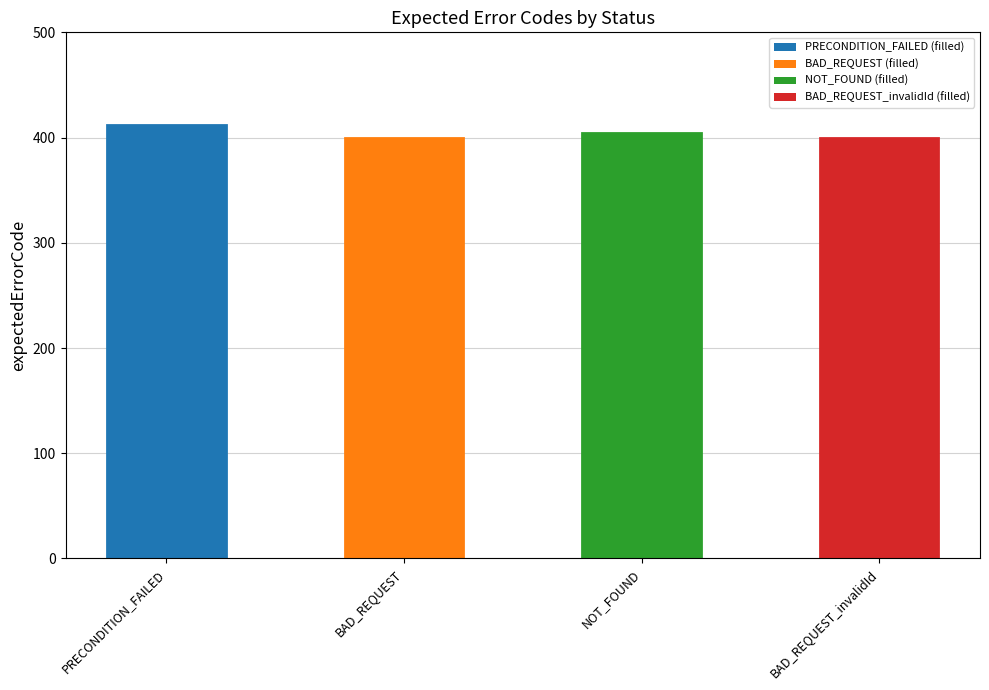

What is the smallest value displayed?

400